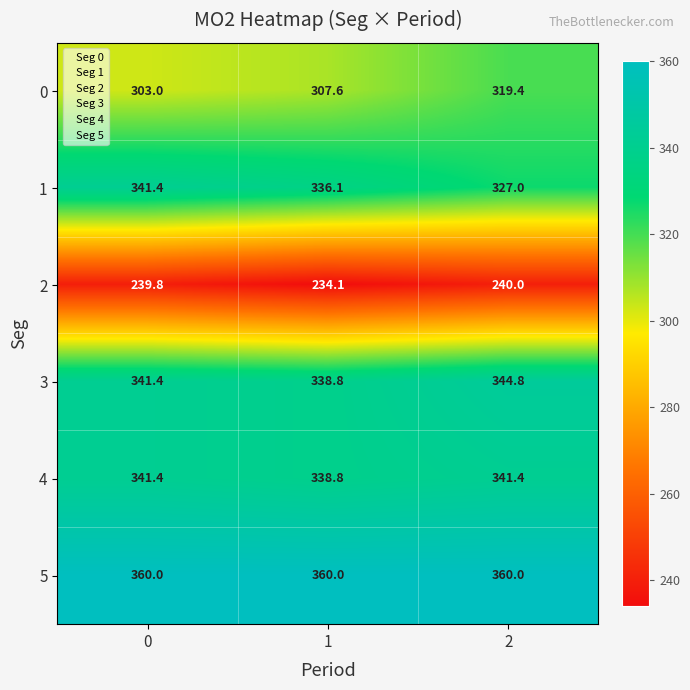

What is the sum of all 1 values?

1004.5